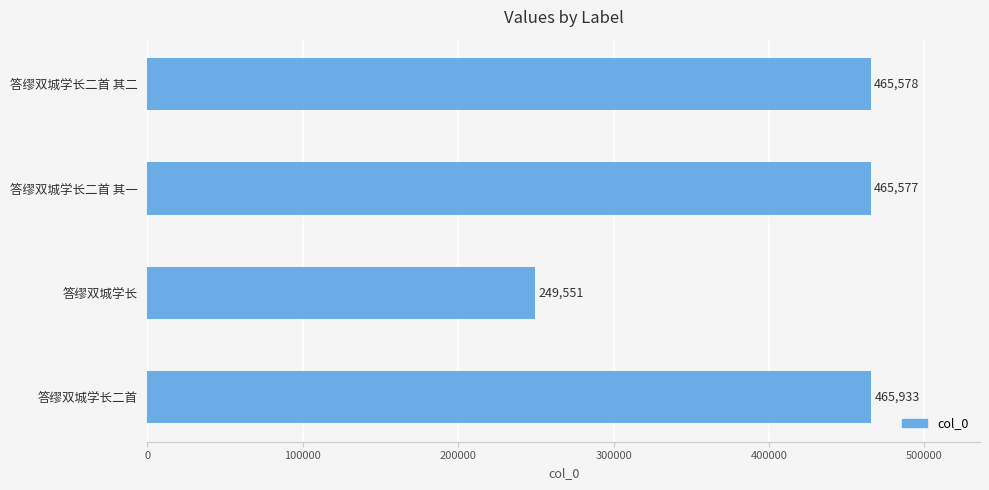

How many bars are there in total?

4